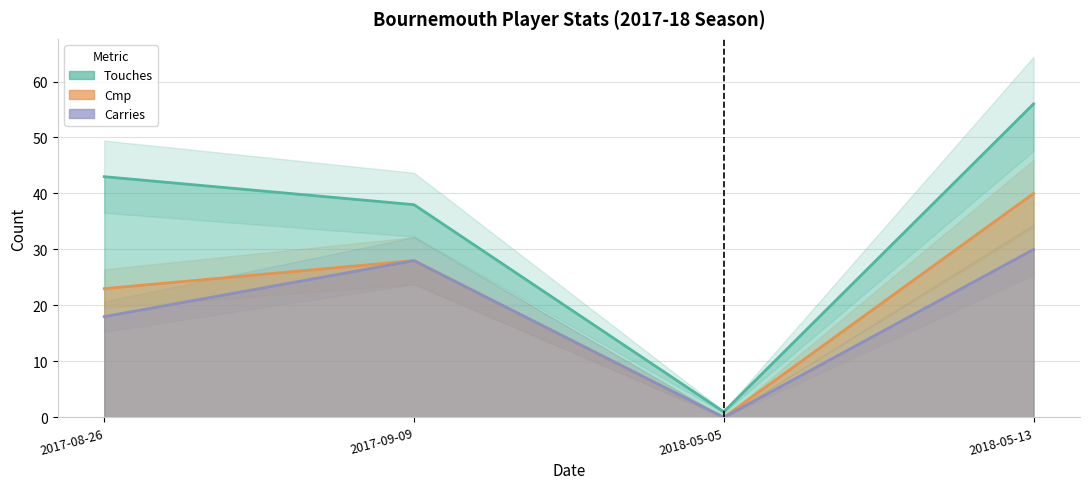

List the series in order of their overall mean, lowest first.

Carries, Cmp, Touches